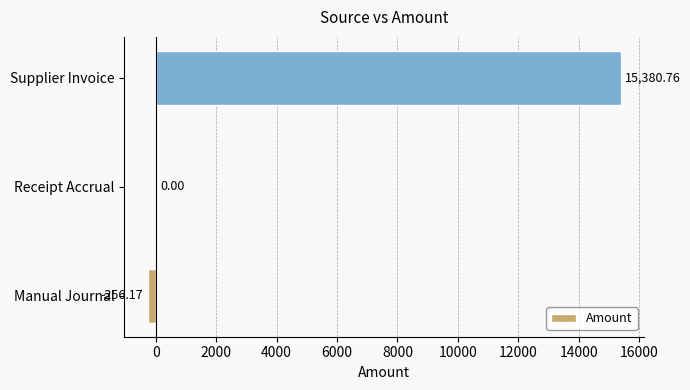

Between Manual Journal and Receipt Accrual, which is larger?

Receipt Accrual